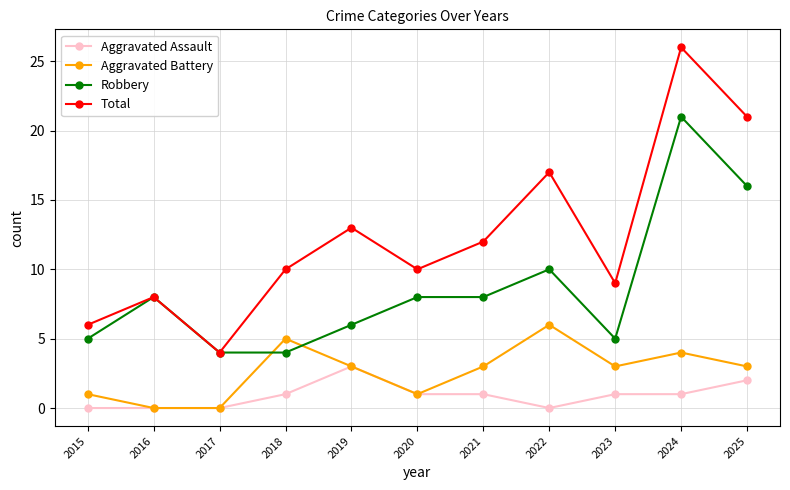

Which series has the largest range (max minus min)?

Total